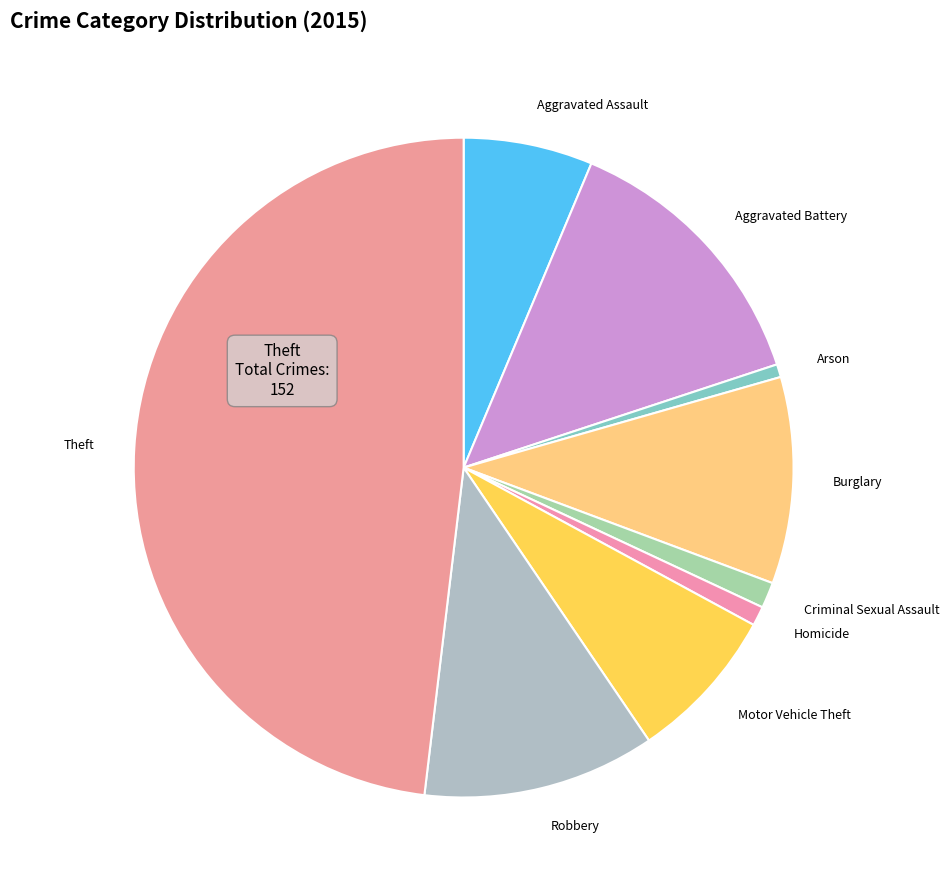

How many segments does this pie chart have?

9